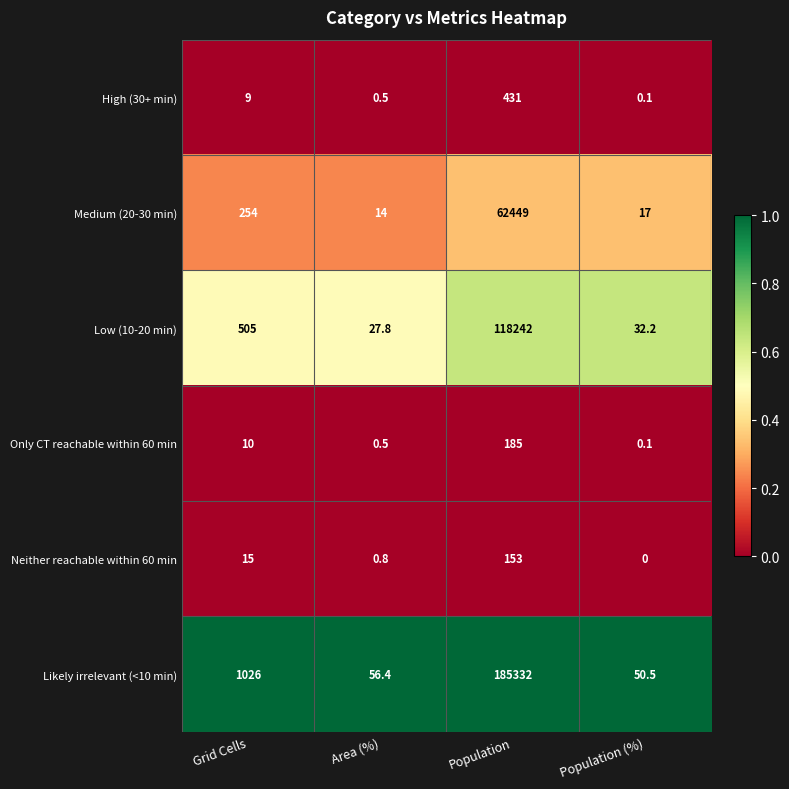

At which label is Neither reachable within 60 min closest to 76?

Grid Cells